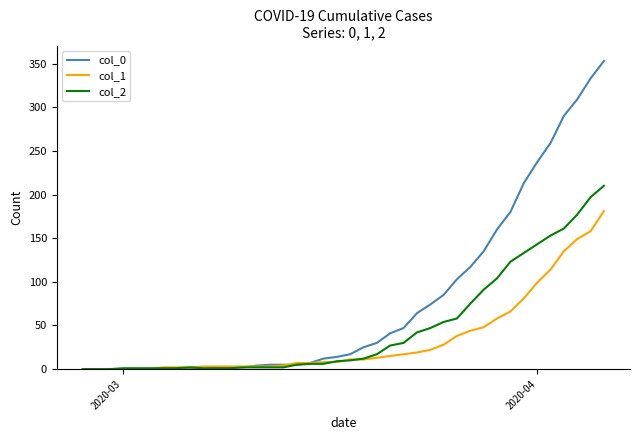

Which series has the largest total across all categories?

col_0